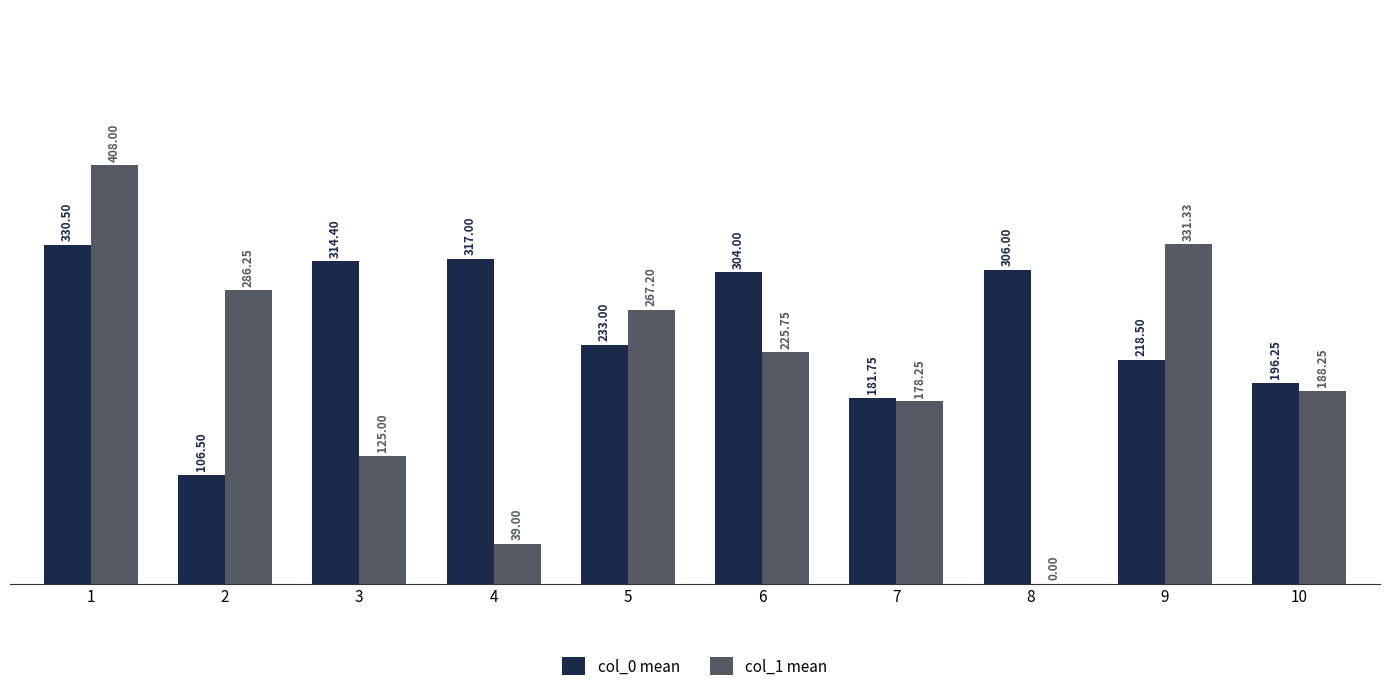

What is the total value across all series at 9?

549.8